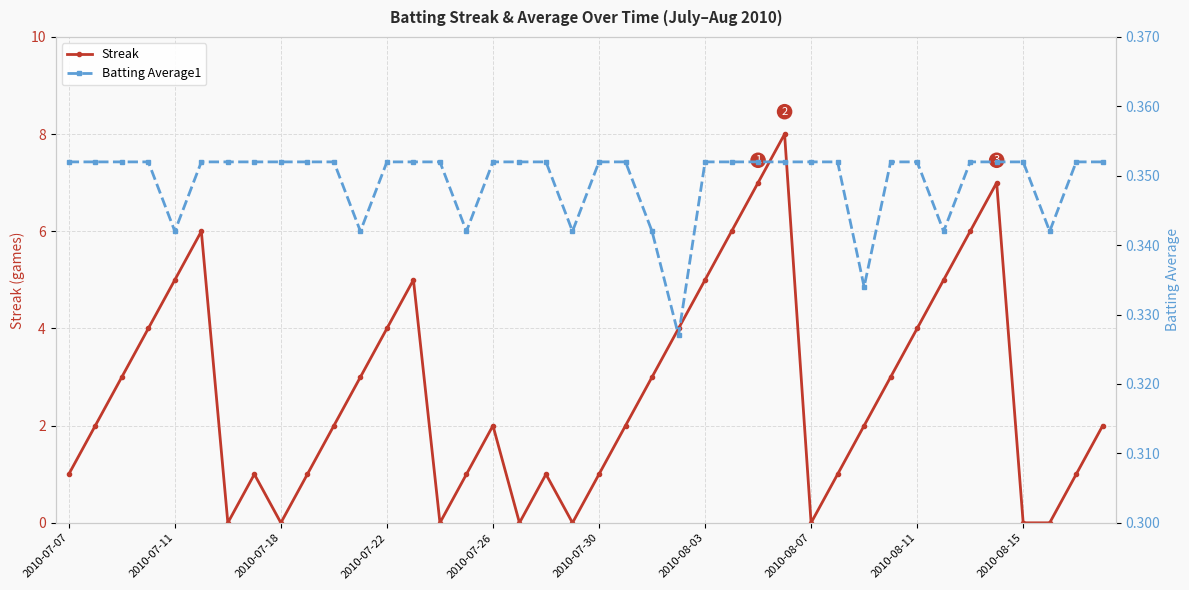

True or false: Streak has more than 2 interior local peaks.

True